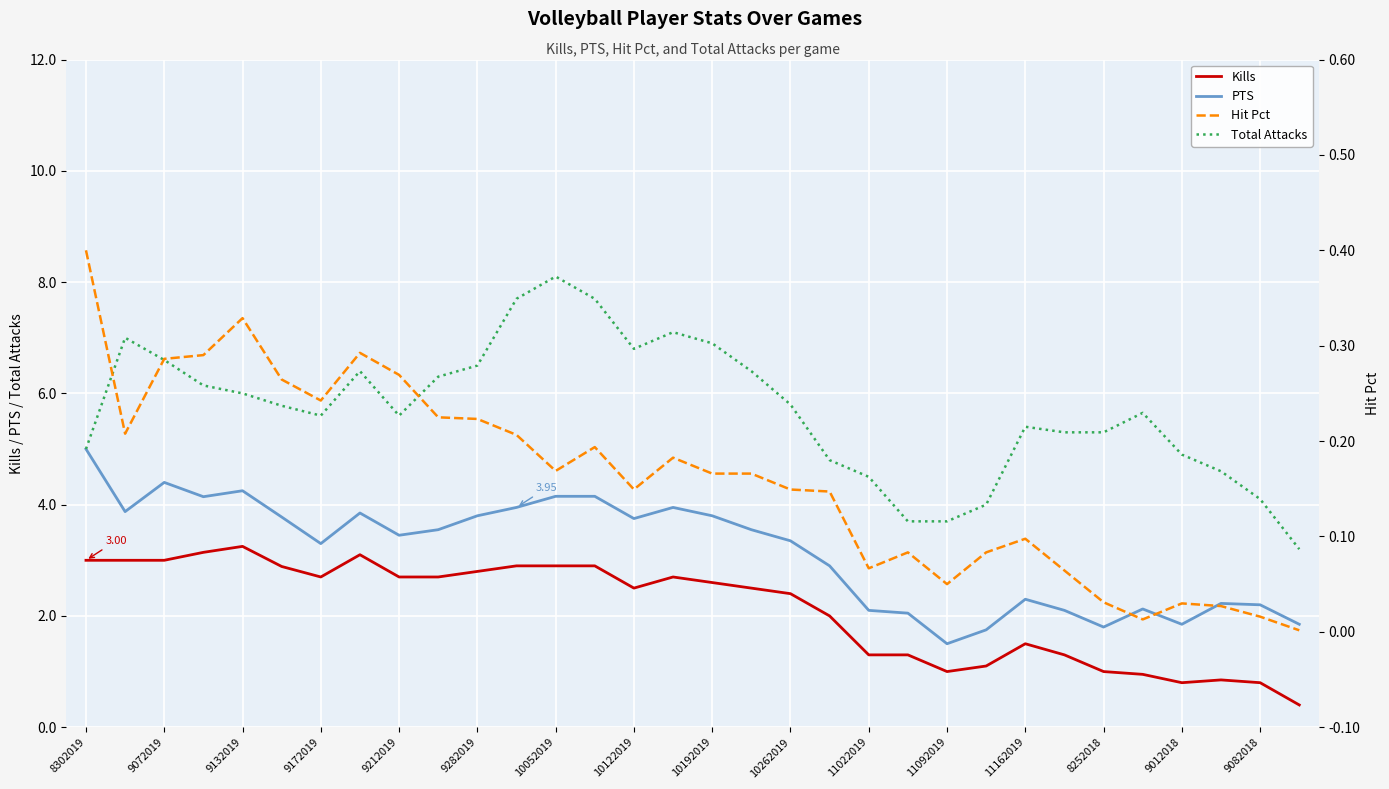

True or false: Kills and PTS intersect in this chart.

False